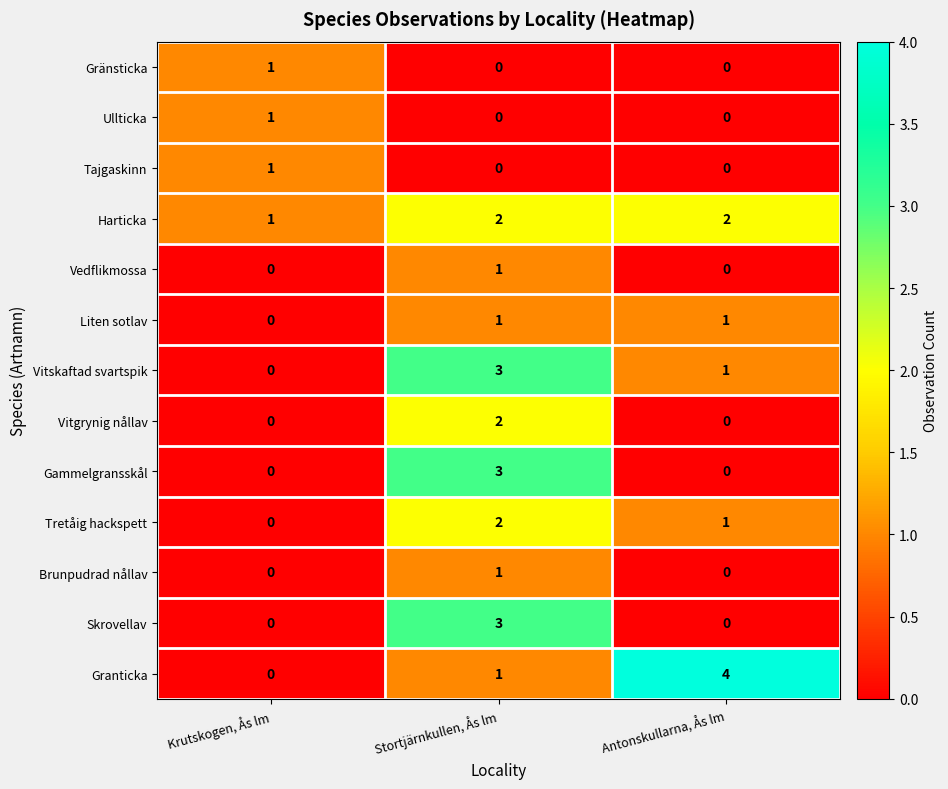

At which category does the chart reach its peak across all series?

Antonskullarna, Ås lm